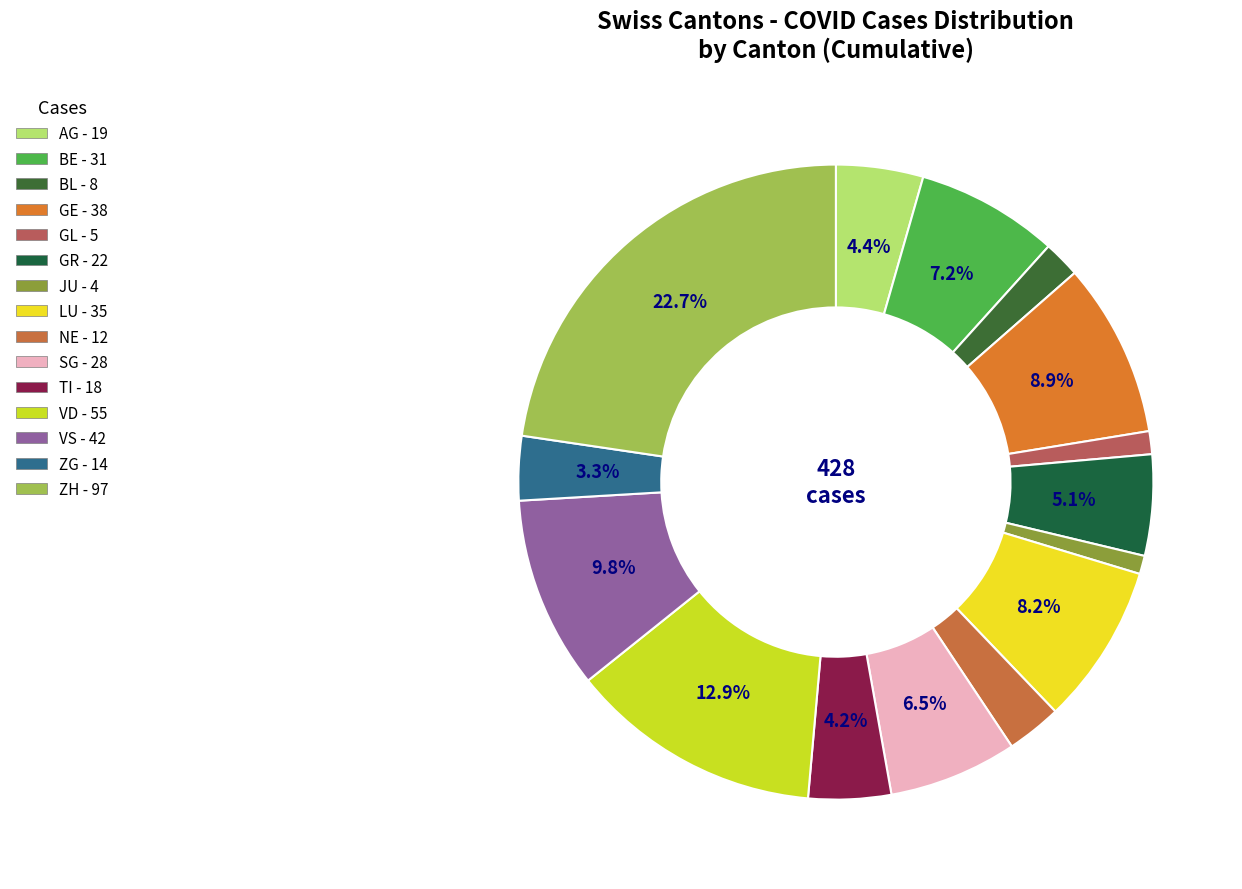

Rank the categories by value from highest to lowest.

ZH, VD, VS, GE, LU, BE, SG, GR, AG, TI, ZG, NE, BL, GL, JU